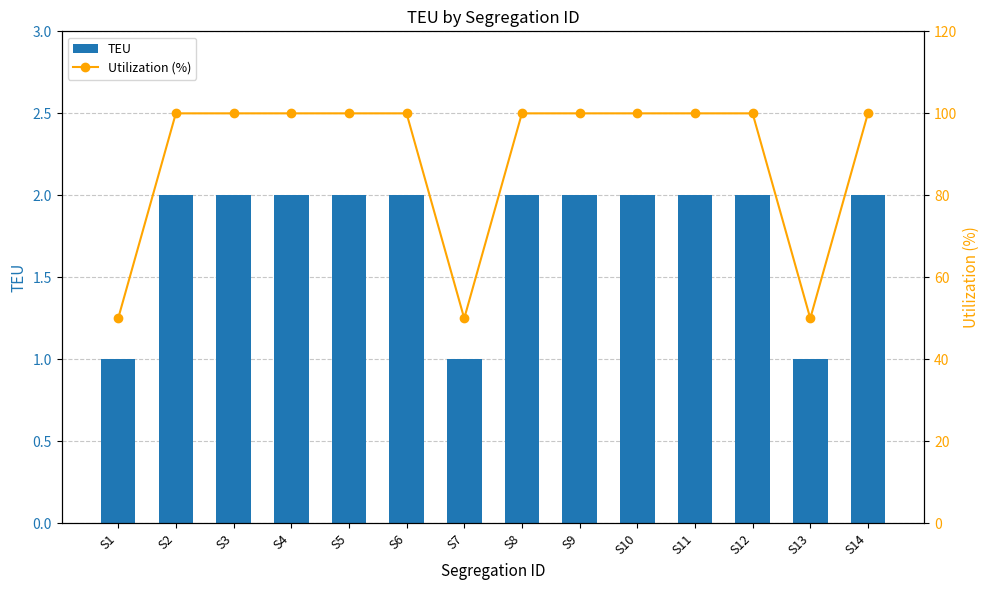

What is the value of the TEU bar at the 6th from the left?

2